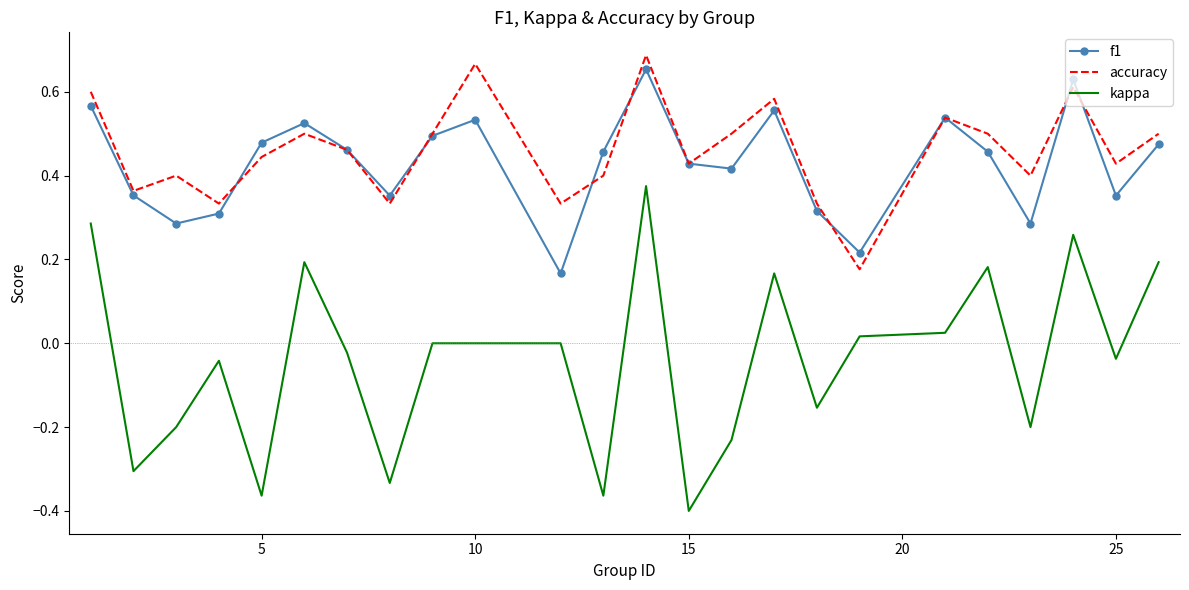

True or false: f1 and kappa intersect in this chart.

False